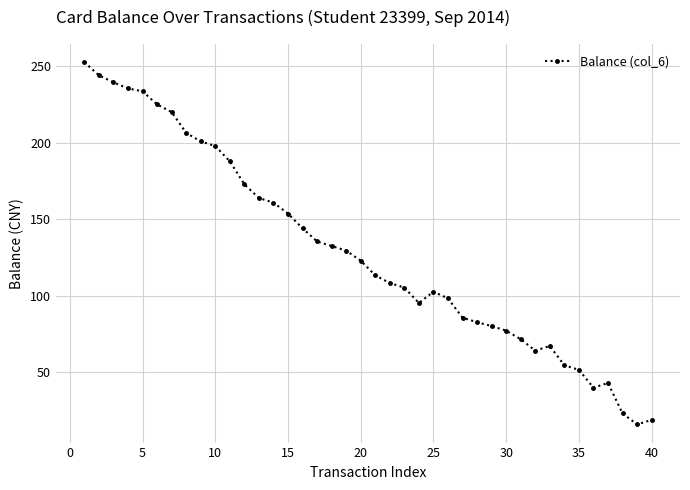

What is the difference between the second highest and minimum values?

228.3